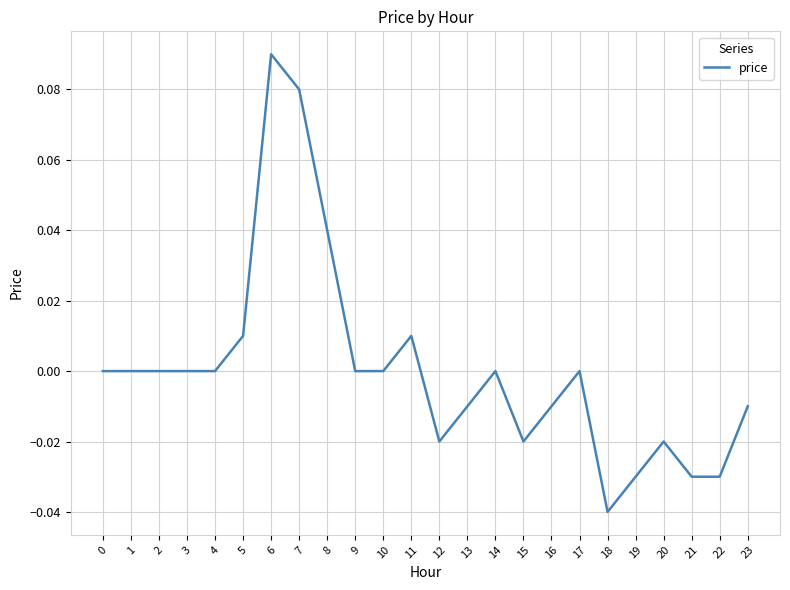

The value at 11 is 0.0. True or false?

True